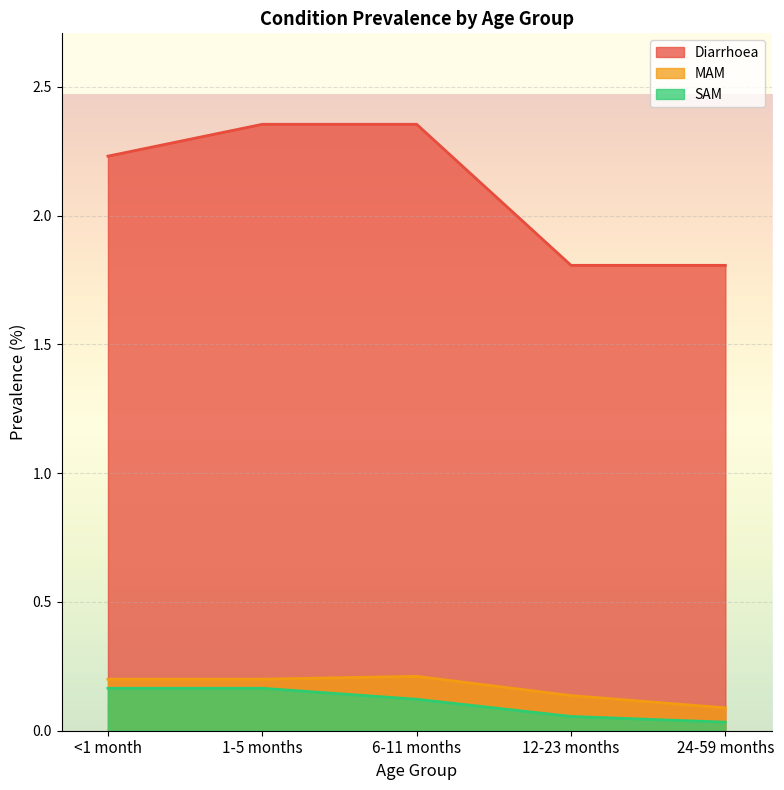

True or false: SAM and MAM intersect in this chart.

False